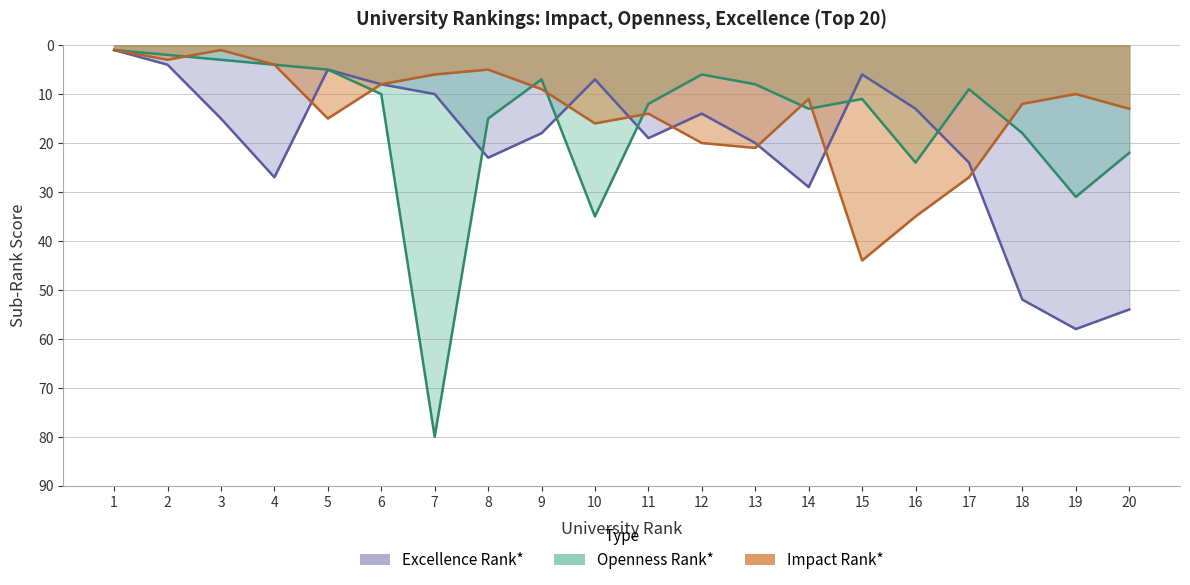

True or false: Excellence Rank* has a value of 15 at 8.

False